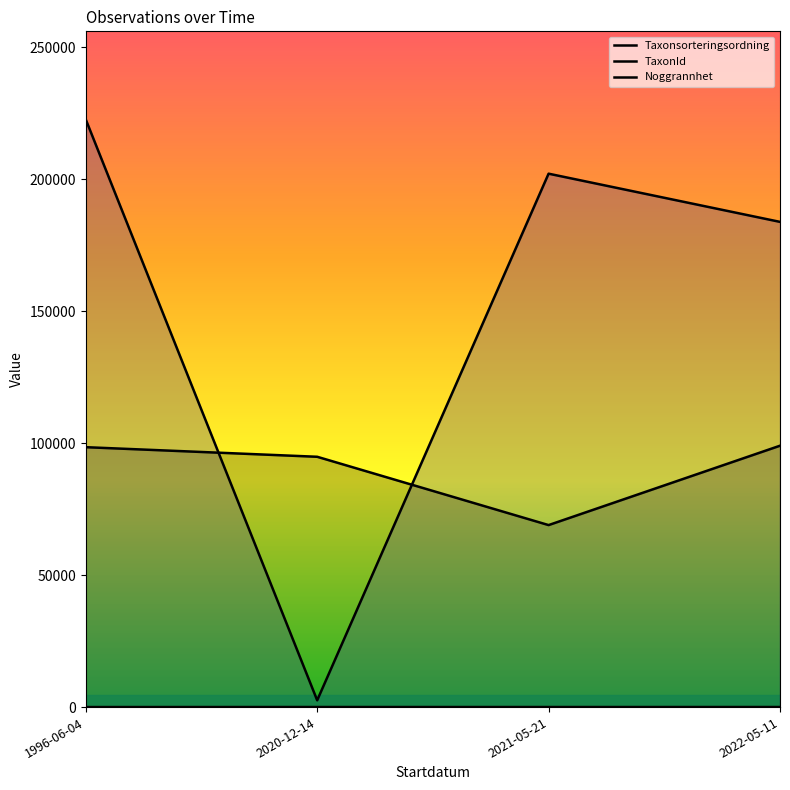

At which category does Taxonsorteringsordning reach its first local valley?

2021-05-21